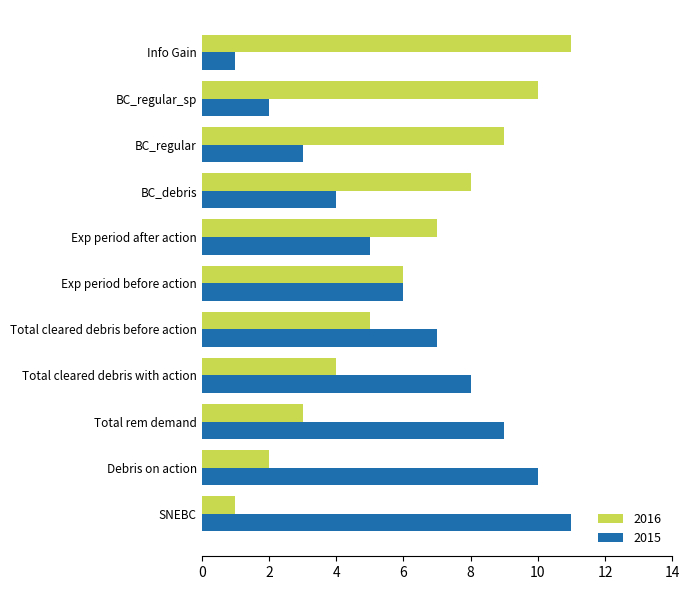

What are all the series names shown in the legend?

2016, 2015